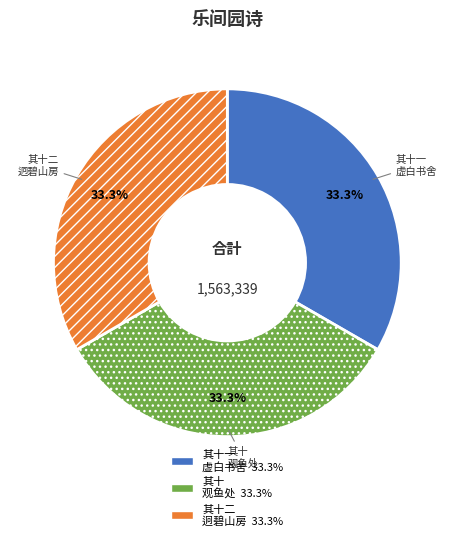

Is there any slice that represents more than half of the pie?

No